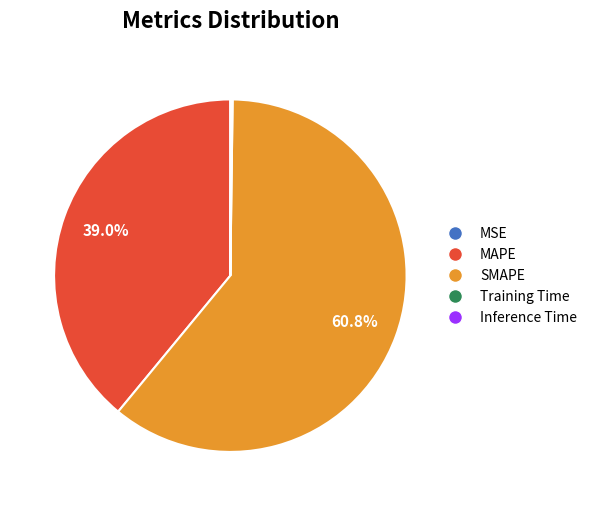

Which slice represents more than half of the pie?

SMAPE